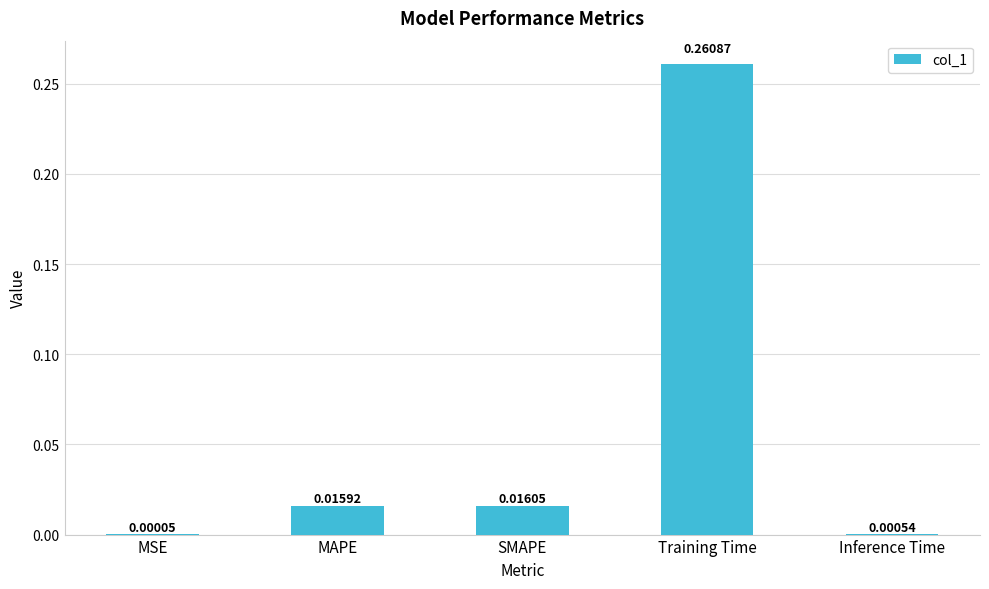

Which has a higher value, MAPE or MSE?

MAPE